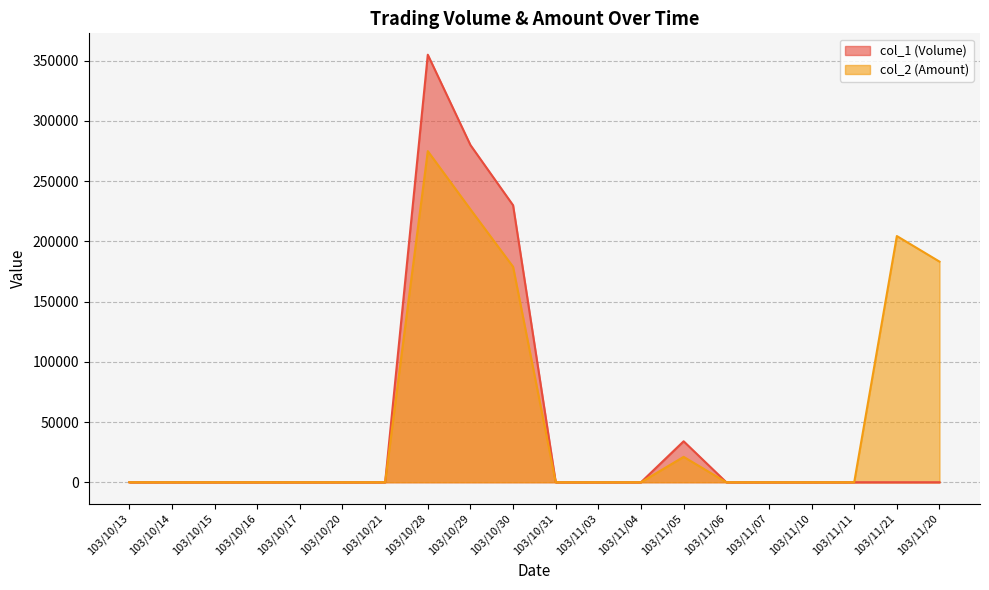

True or false: col_1 (Volume) has more than 1 points higher than both neighbors.

True